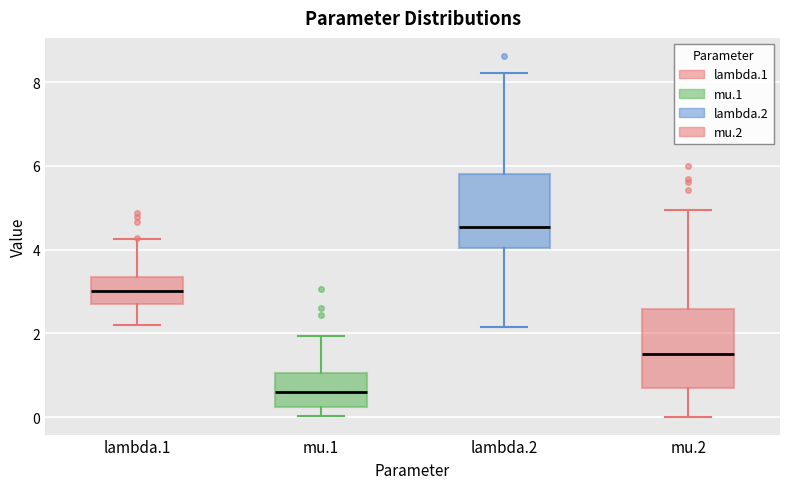

Reading left to right, transcribe this box plot: for each box, give where its median line is, the range the box spans, and where its two whiskers end, as read against the y-axis. The values are not printed on the chart, so give them approximately, as read against the axis.

lambda.1: median 3.0, box 2.8 to 3.4, whiskers 2.2 to 4.2
mu.1: median 0.6, box 0.2 to 1.0, whiskers 0.0 to 2.0
lambda.2: median 4.6, box 4.0 to 5.8, whiskers 2.2 to 8.2
mu.2: median 1.4, box 0.6 to 2.6, whiskers 0.0 to 5.0